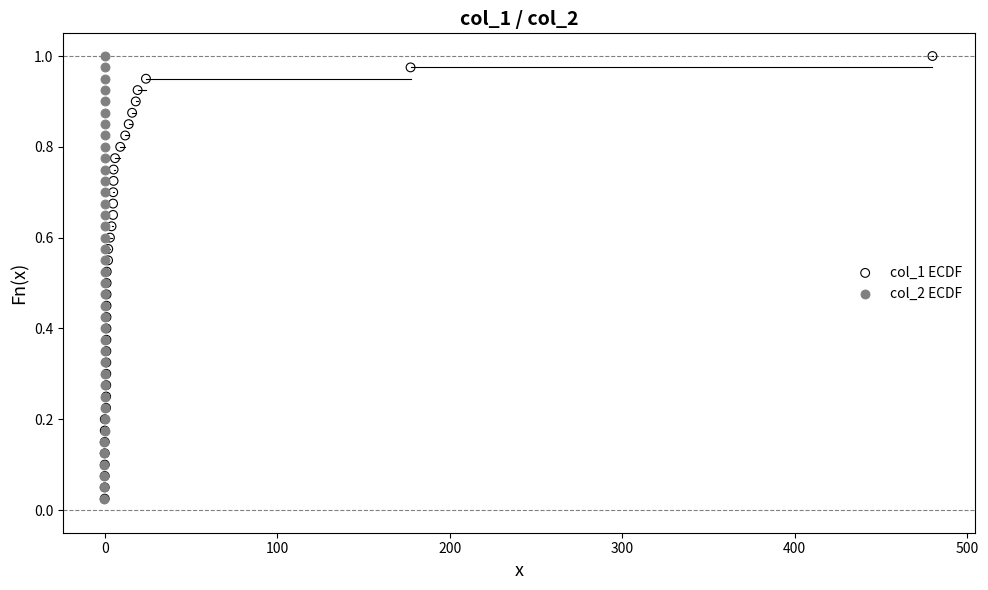

What are all the series names shown in the legend?

col_1 ECDF, col_2 ECDF